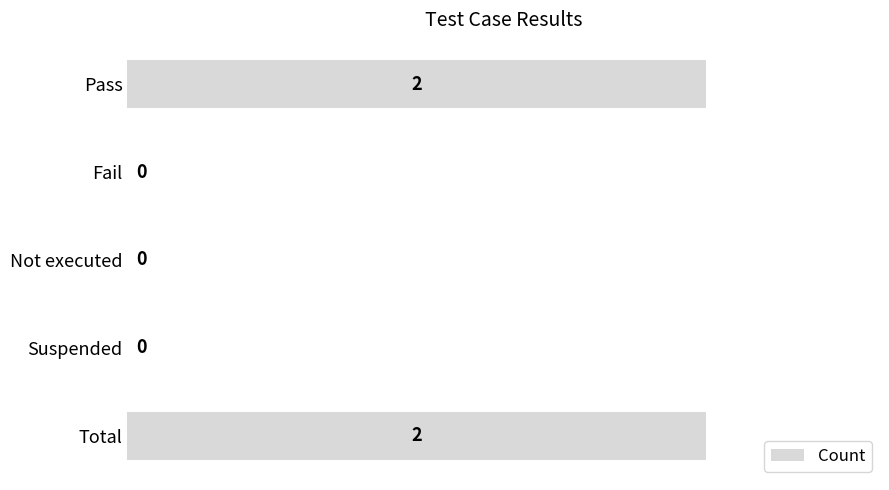

How many values are between 0 and 2?

5